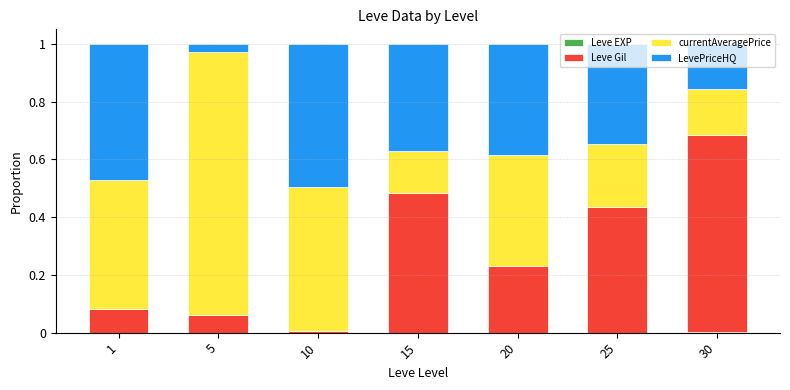

Does the chart contain stacked bars?

Yes